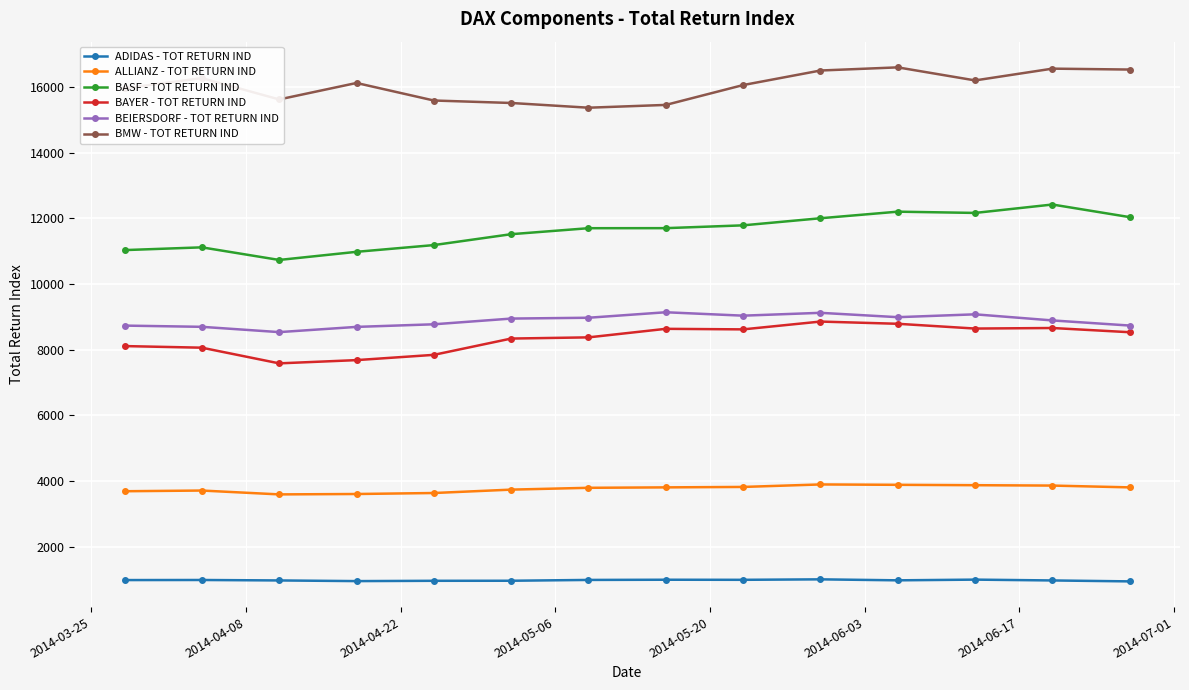

Count the number of categories in the chart.

14